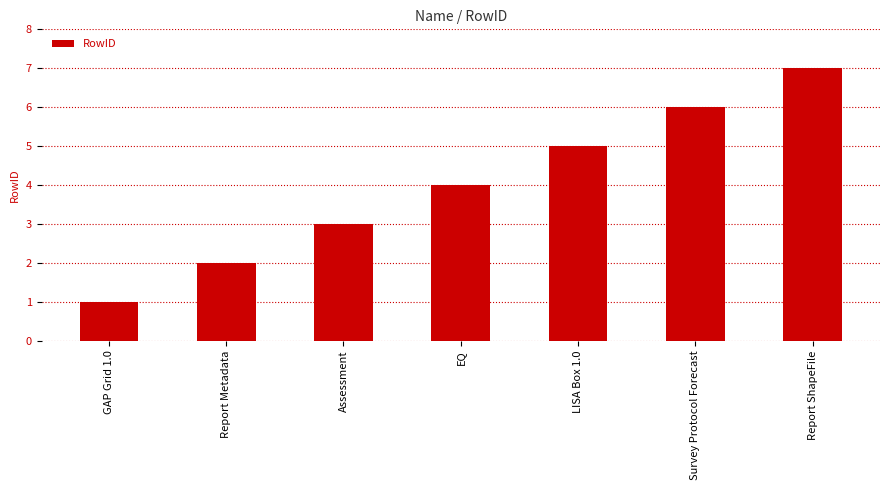

What is the change in value from GAP Grid 1.0 to Assessment?

+2